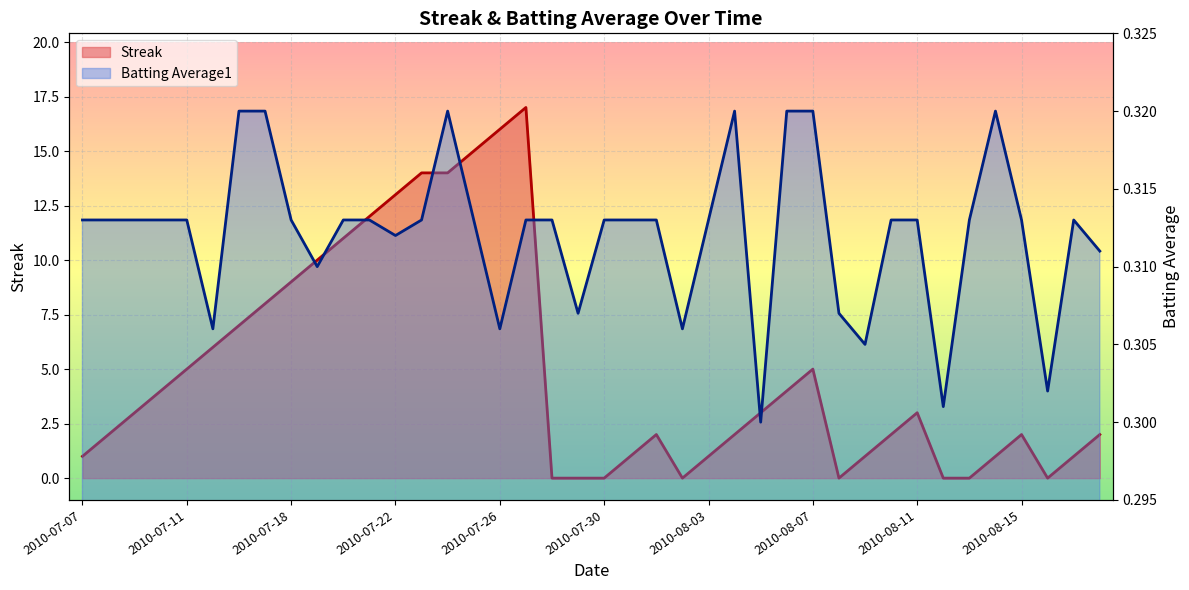

How many data points in Streak are above 3?

17